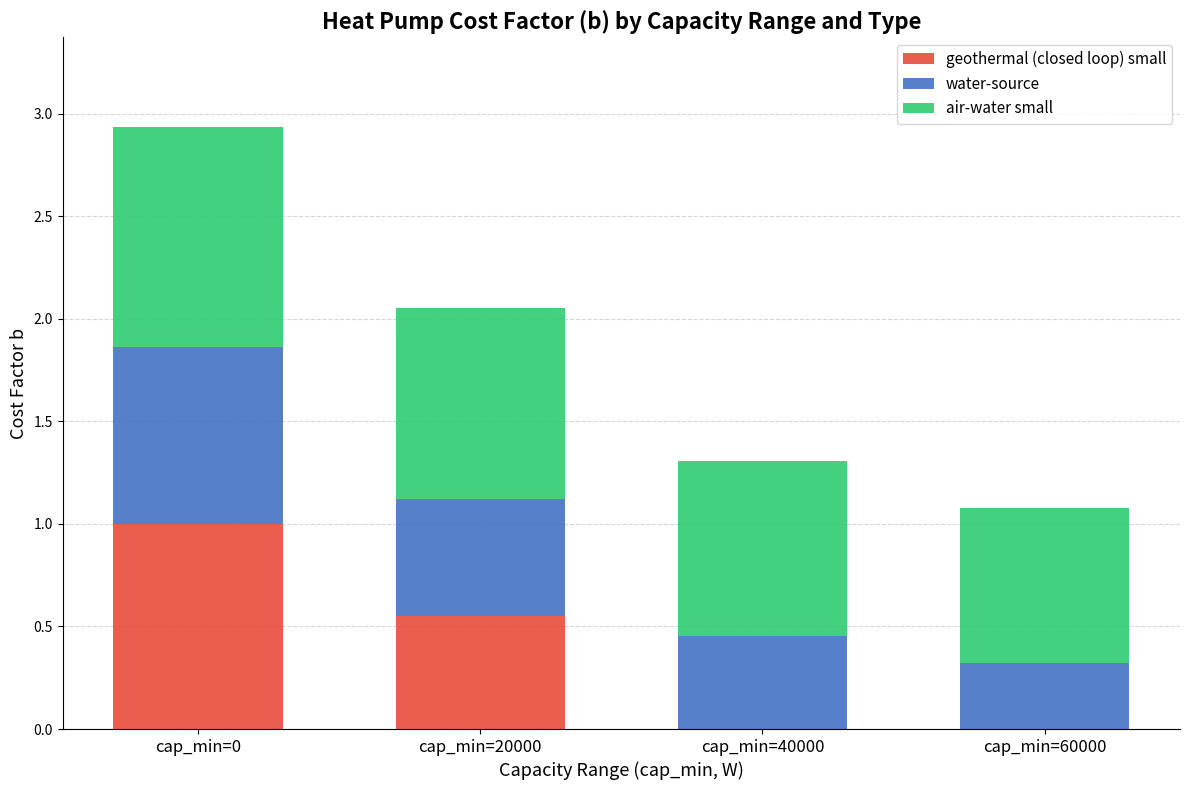

How many data points does each series have?

4